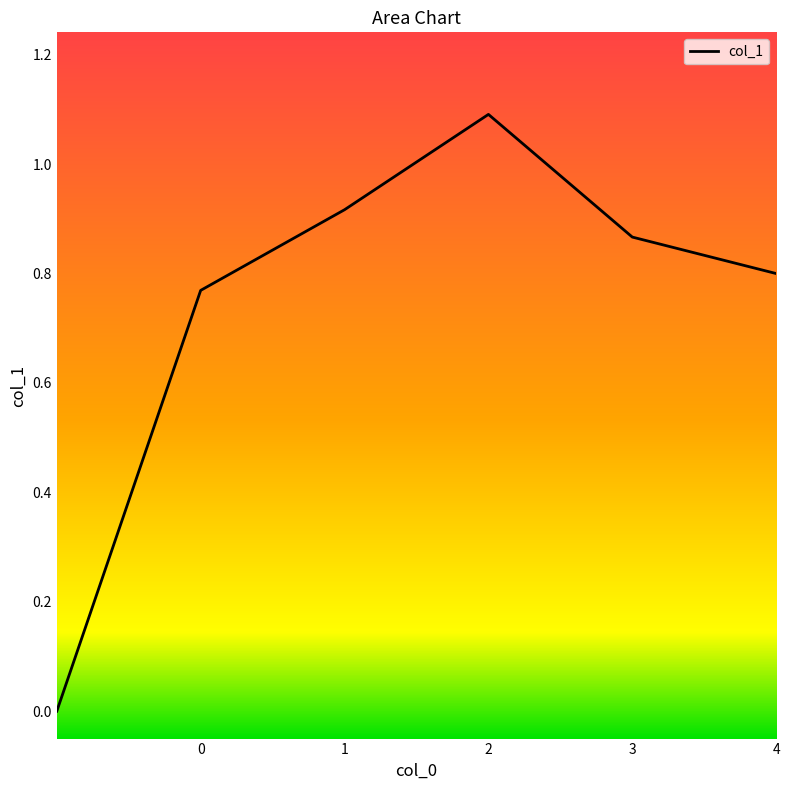

List the labels in order of value, largest first.

2, 1, 3, 4, 0, 